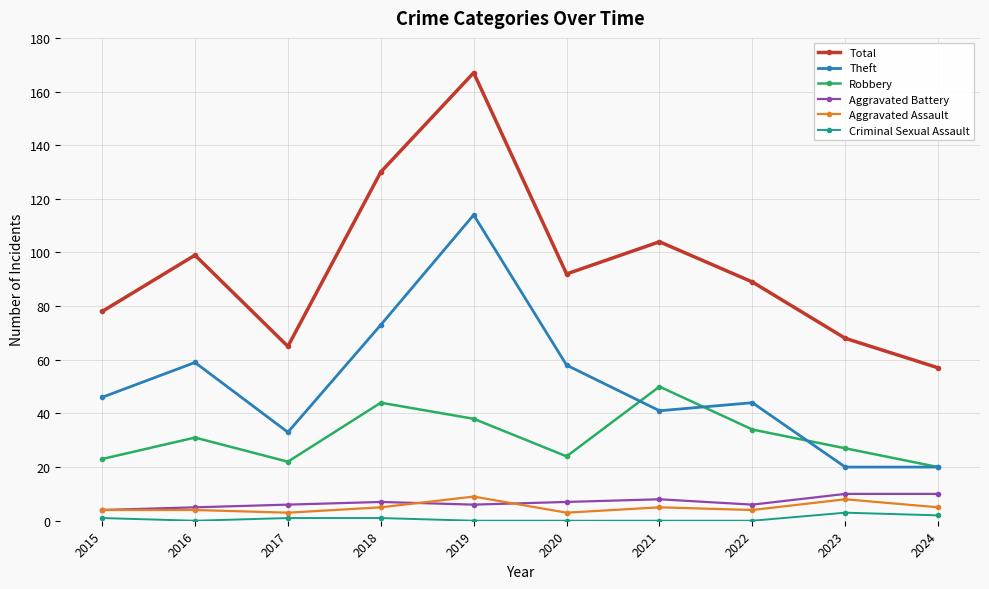

Does the chart have visible grid lines?

Yes